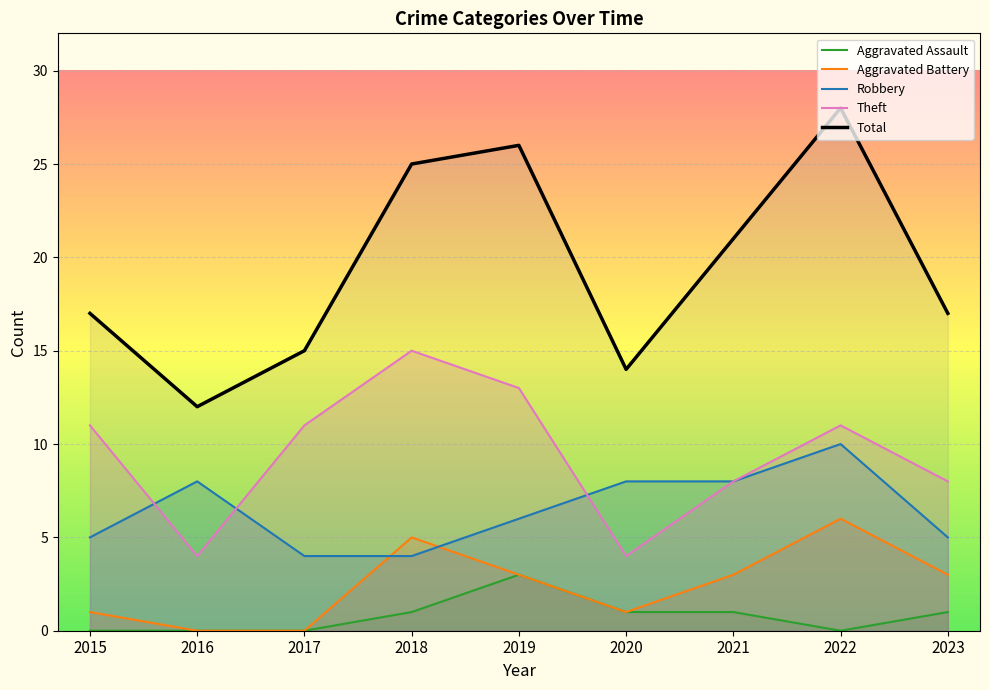

What is the difference between the maximum and minimum values in the Theft series?

11